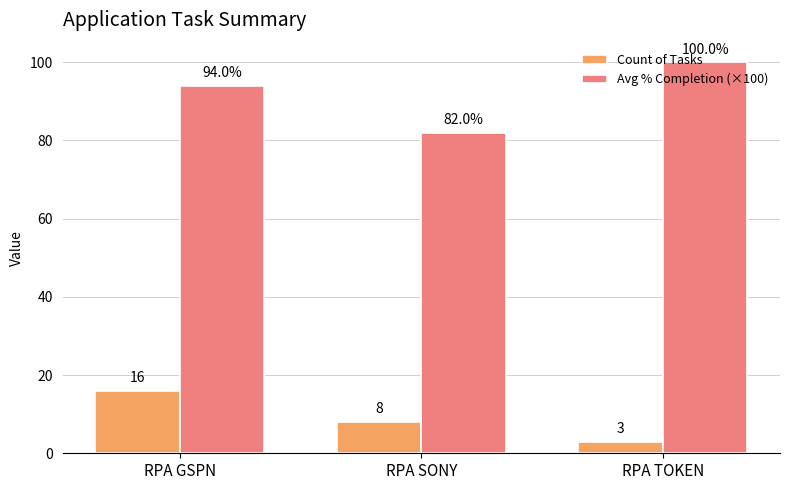

How many data points in Count of Tasks are less than 8?

1